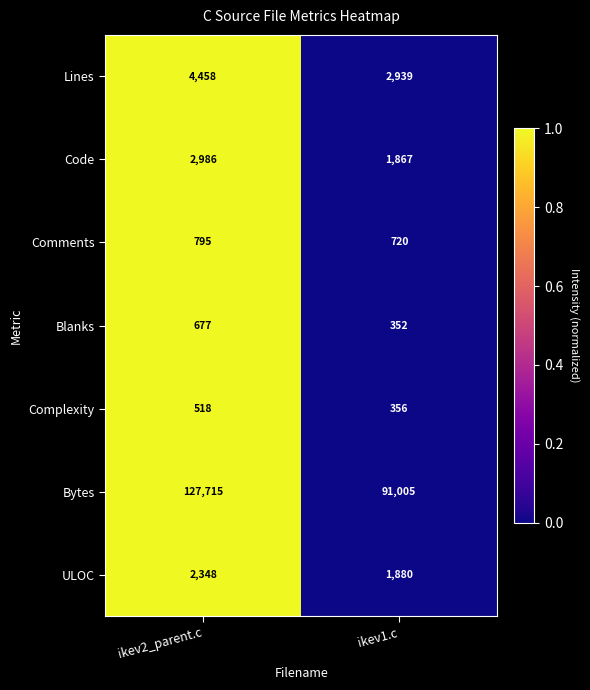

What is the approximate value of Lines at ikev1.c, to the nearest 10?

2940